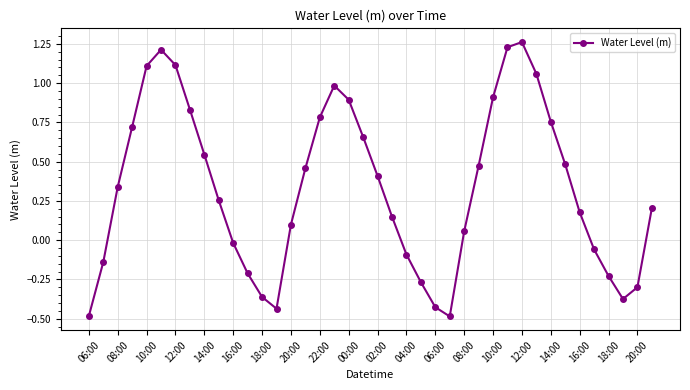

What is the sum of all values?

13.3